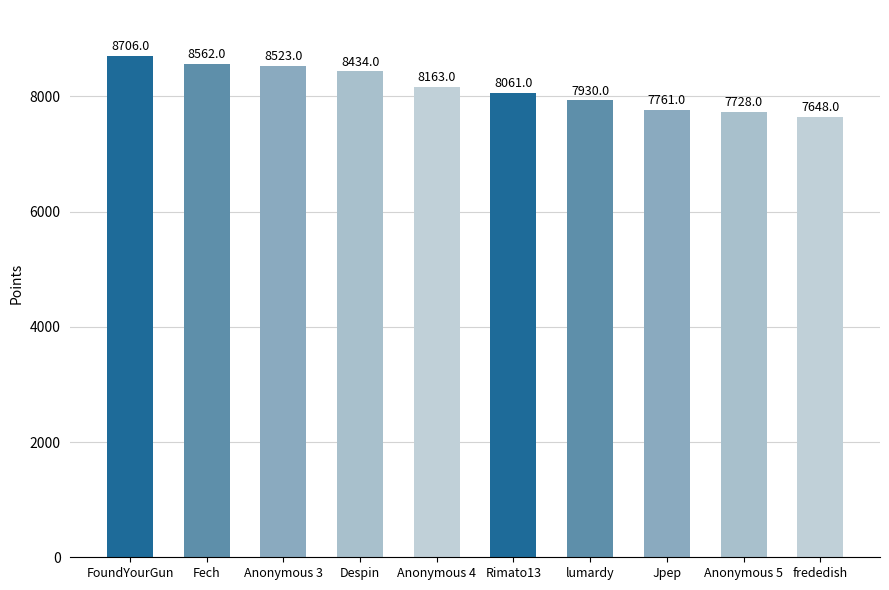

What is the label of the 4th bar from the left?

Despin